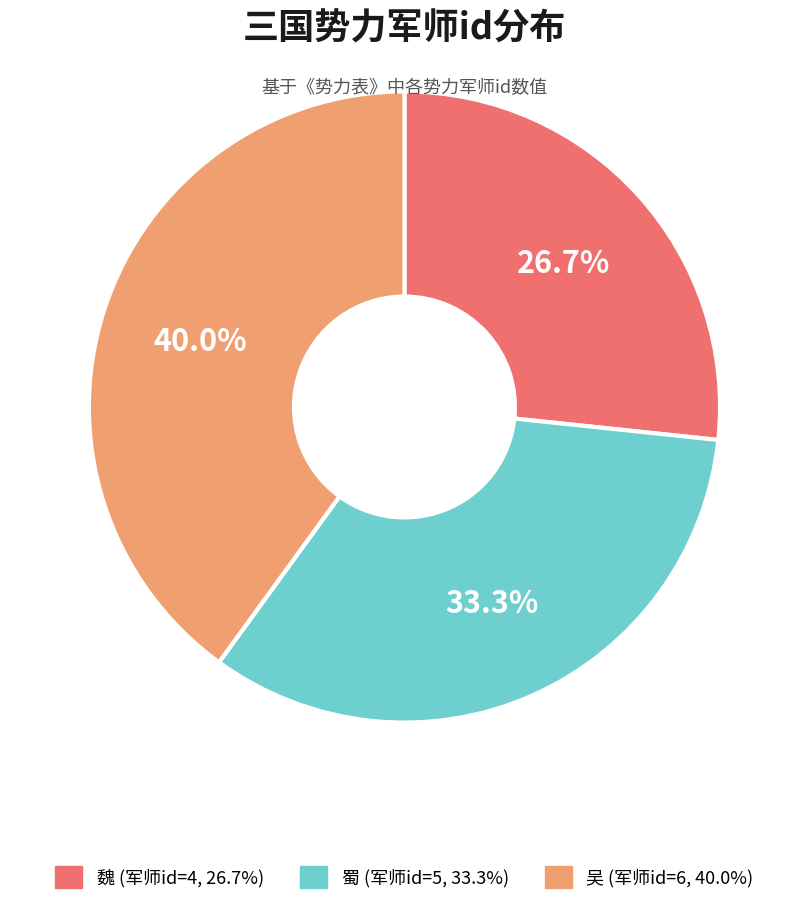

How many segments does this pie chart have?

3